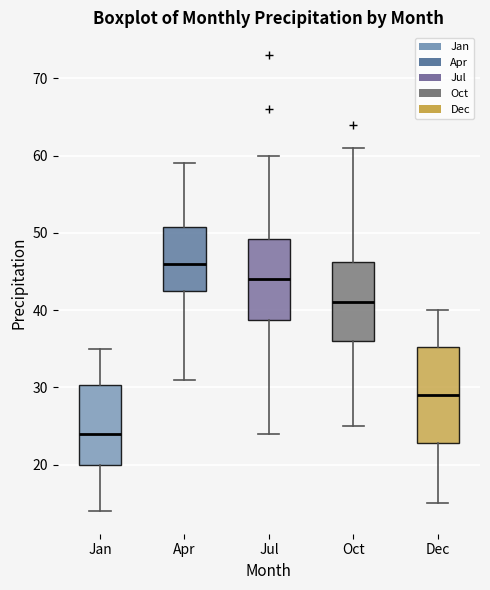

Which box is the tallest, from its lower edge to its upper edge?

Dec